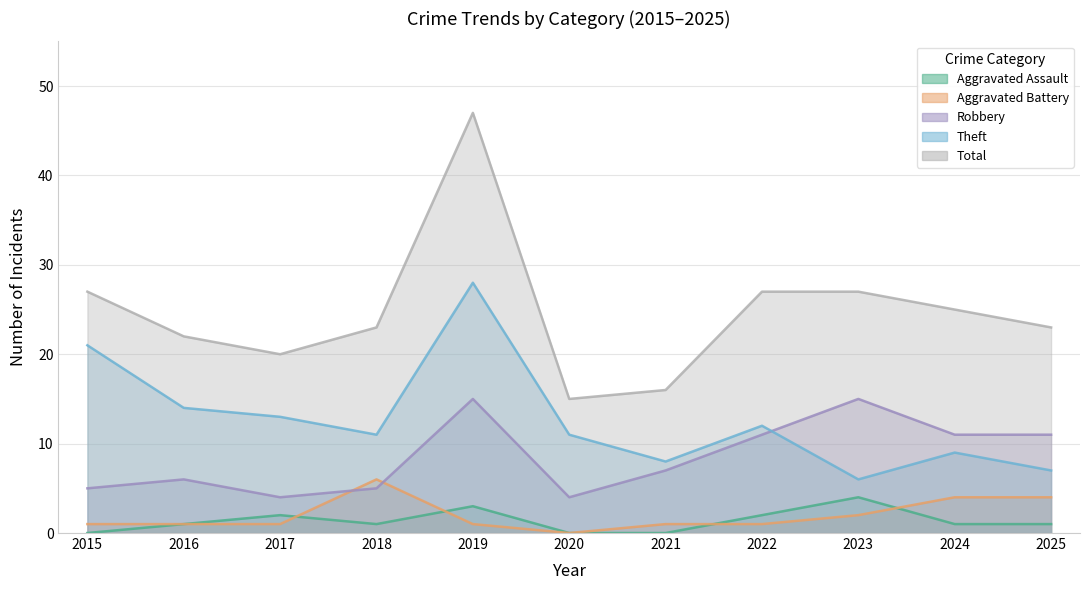

How many values in the Theft series exceed 11?

5